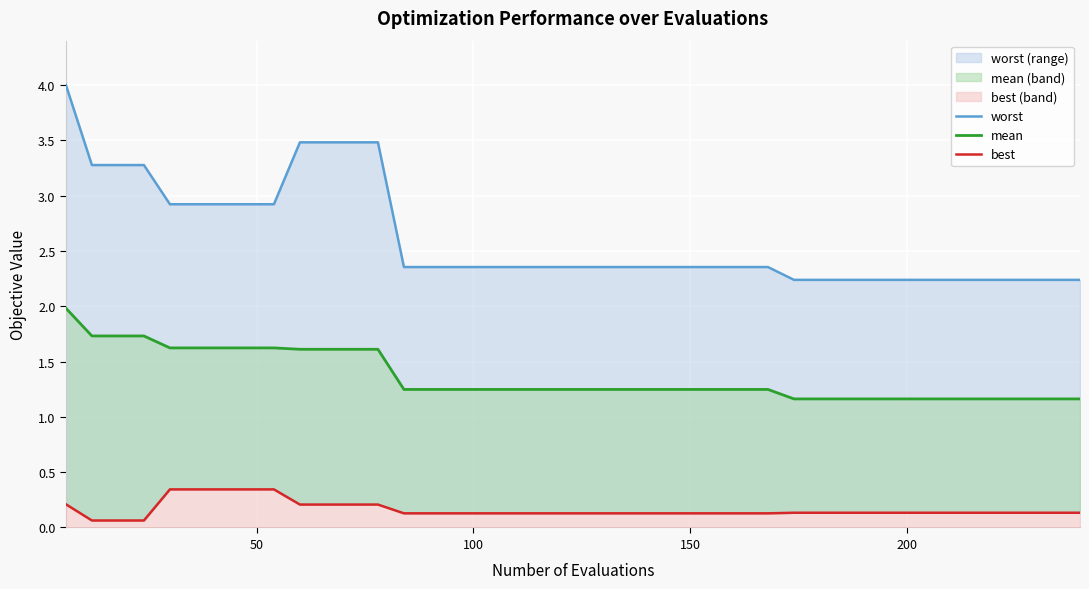

Is the value of best at 37 greater than the value of worst at 13?

No